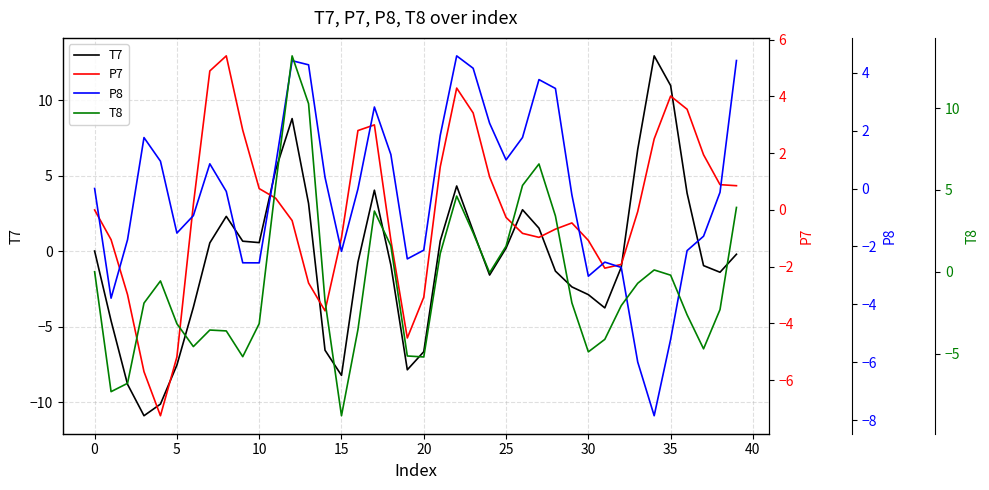

Does the chart display data point markers on the line(s)?

No